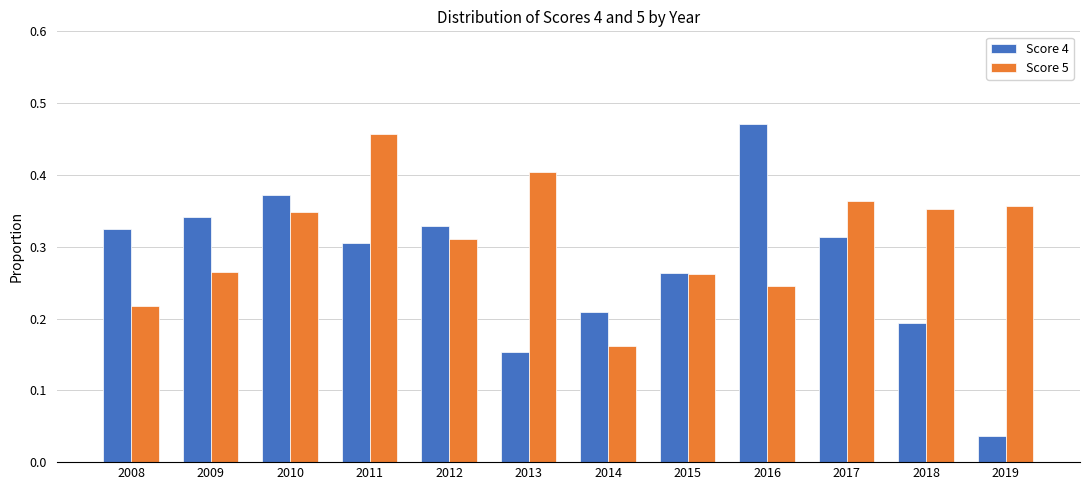

What is the total value across all series at 2012?

0.6